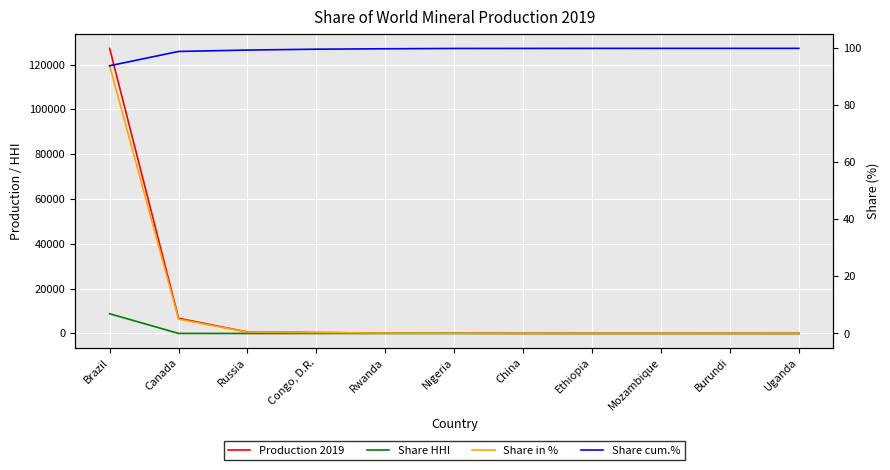

True or false: Production 2019 has more than 1 interior local peaks.

False